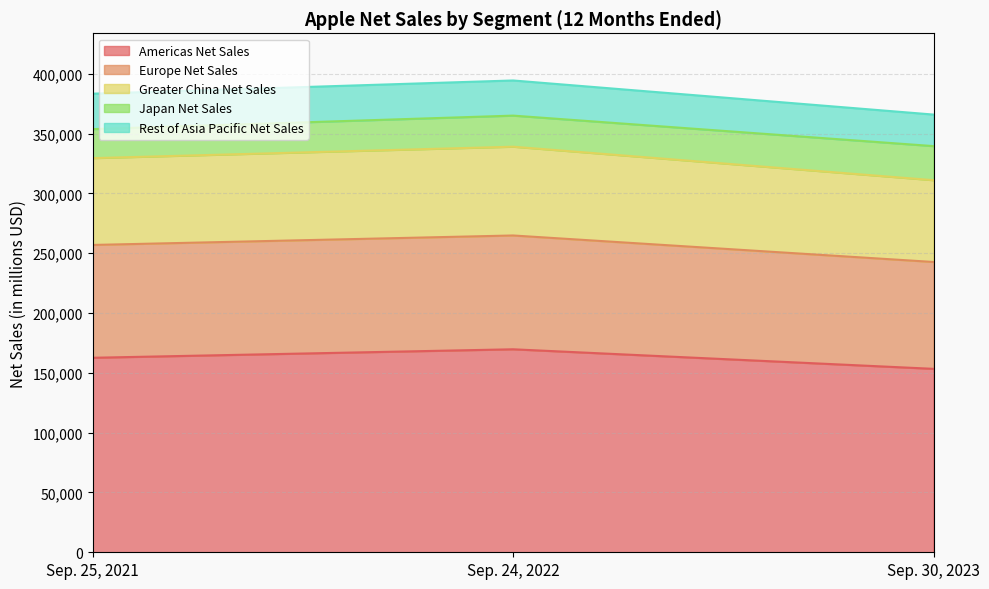

True or false: Americas Net Sales has a value of 99486 at Sep. 30, 2023.

False